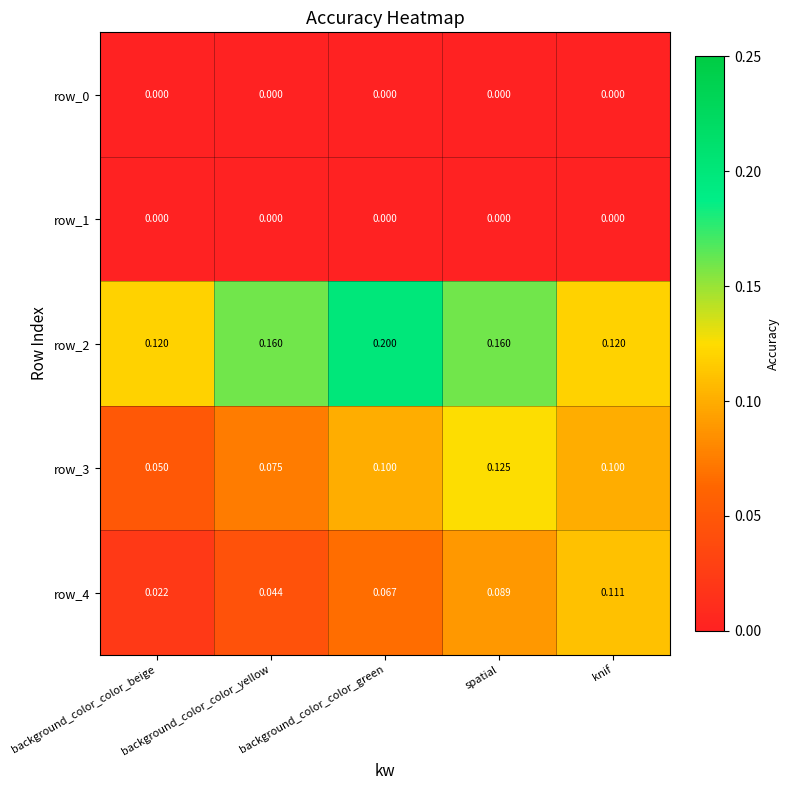

How many row_2 values are between 0 and 1?

5